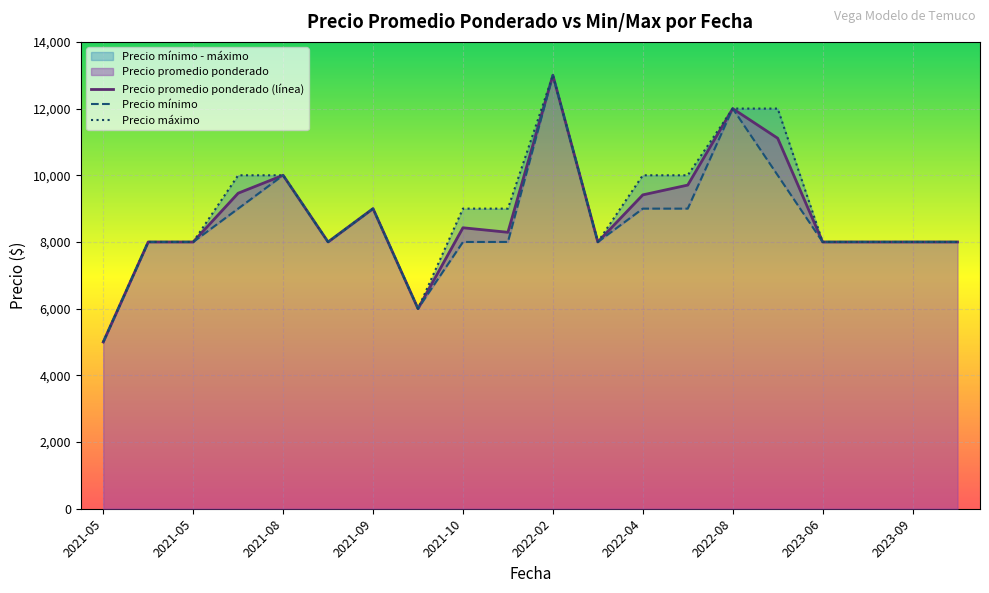

What is the average value of the Precio promedio ponderado series?

8770